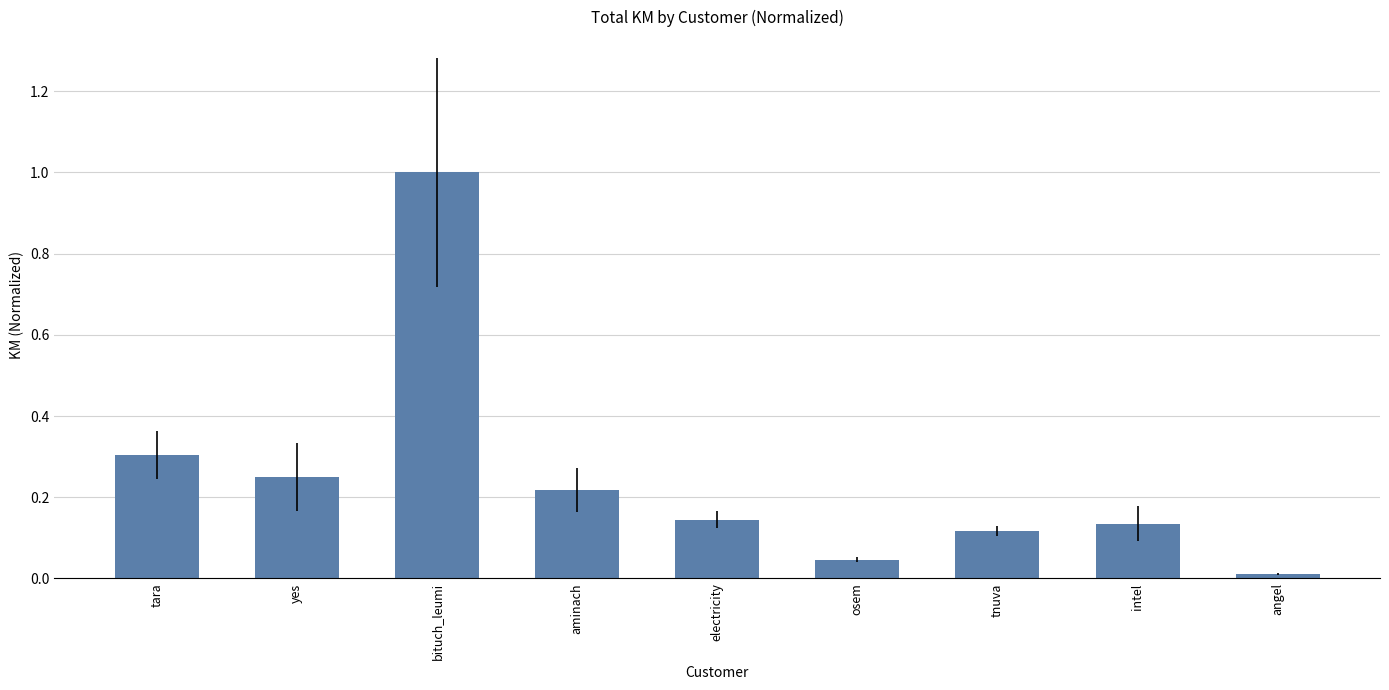

Which has a higher value, osem or angel?

osem